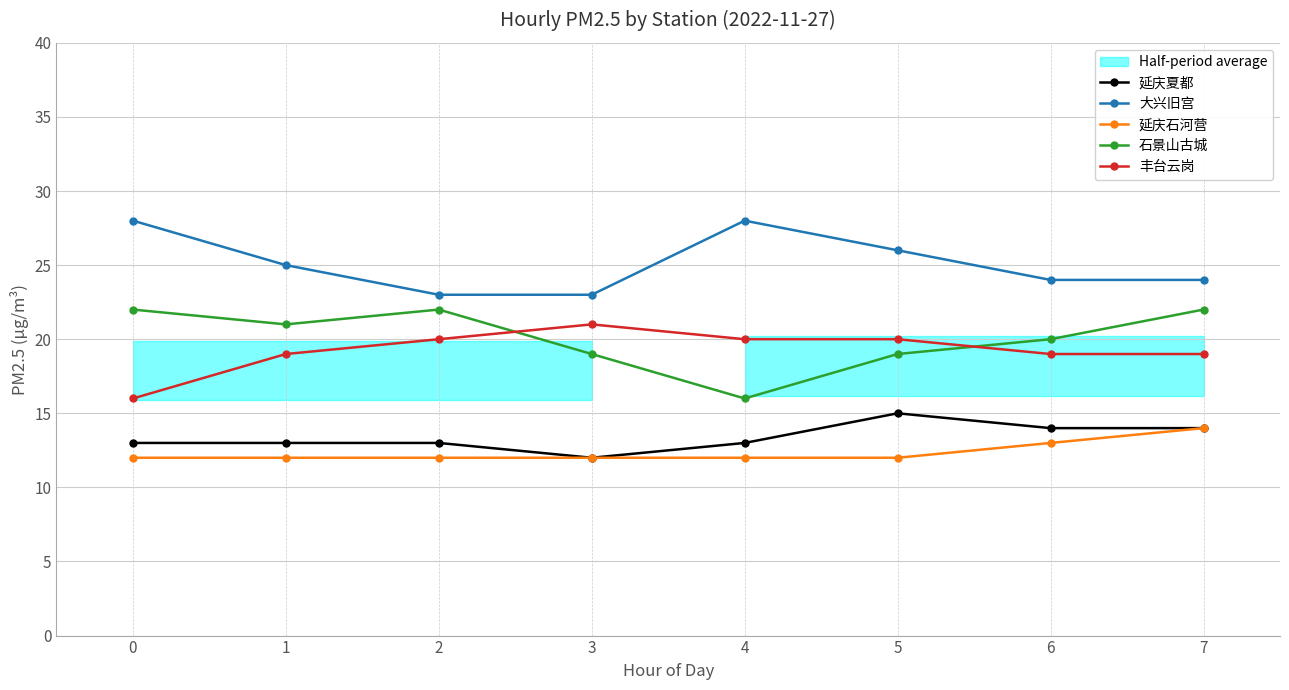

Where is the first local minimum for 石景山古城?

1